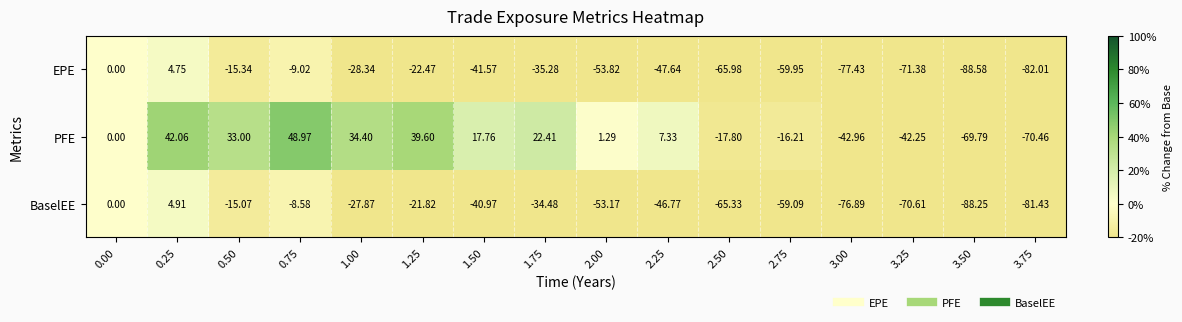

Rank the series by their maximum value, from highest to lowest.

PFE, BaselEE, EPE